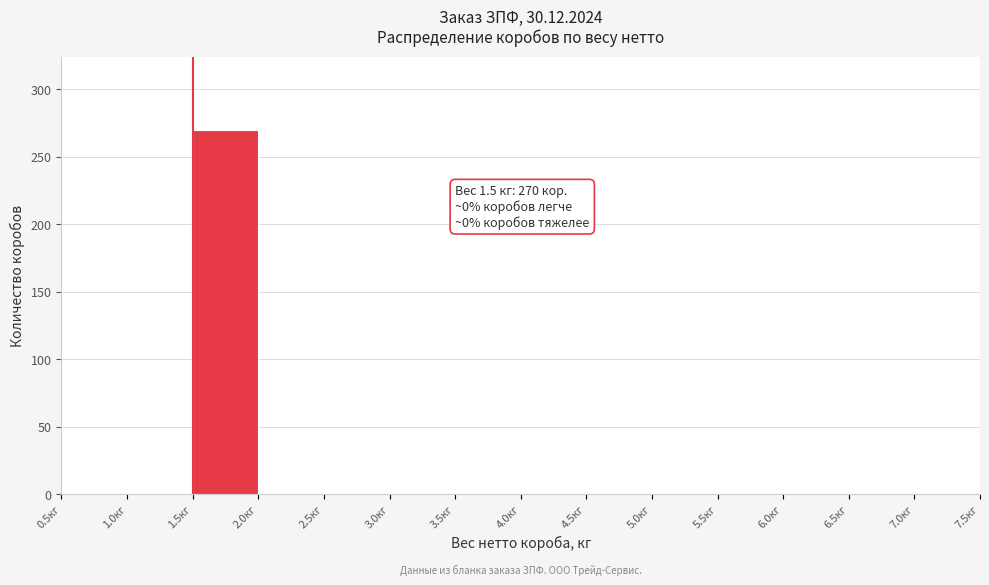

Over which range of the x-axis is the bar tallest?

1.5 to 2.0